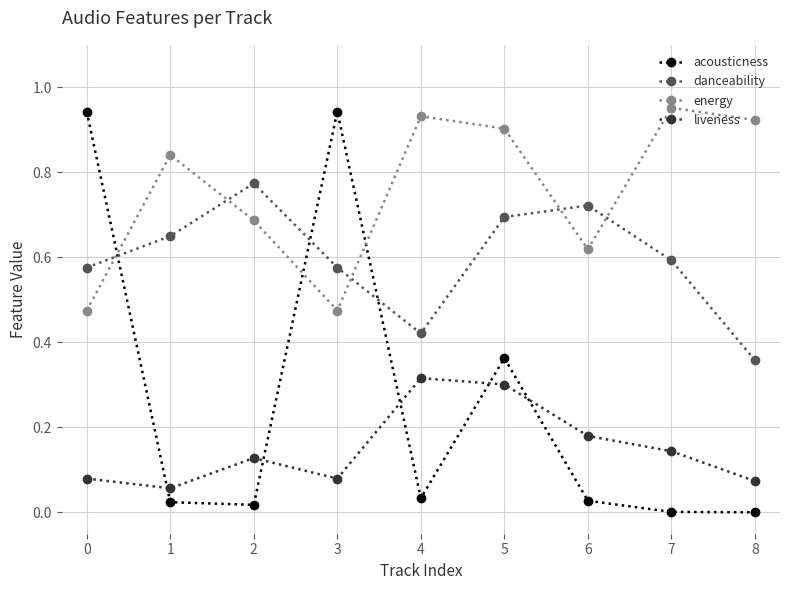

What are all the series names shown in the legend?

acousticness, danceability, energy, liveness